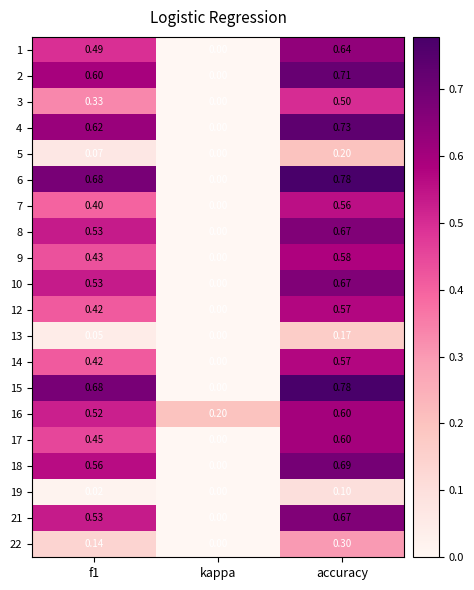

At which category is the sum across all series the highest?

accuracy